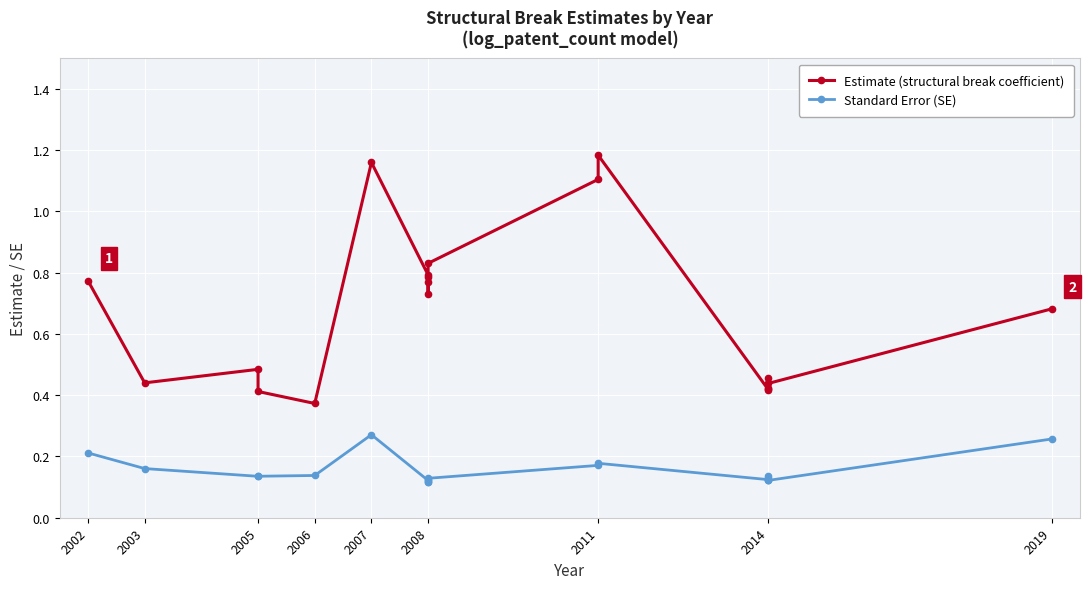

What position from the left is 2008?

6